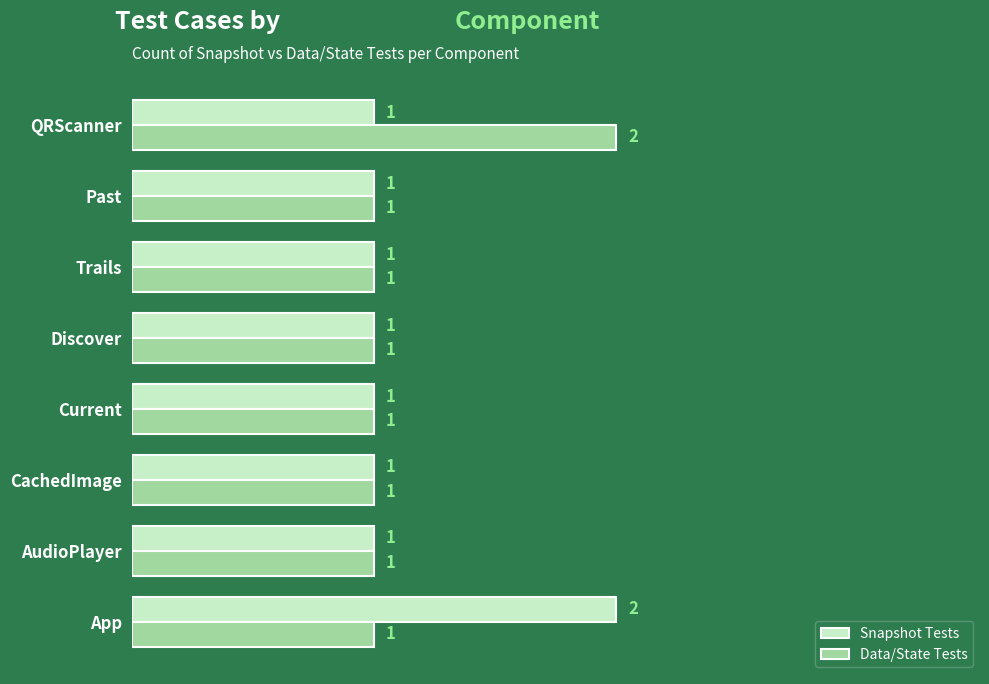

Count the Data/State Tests values in the range 1 to 2.

8